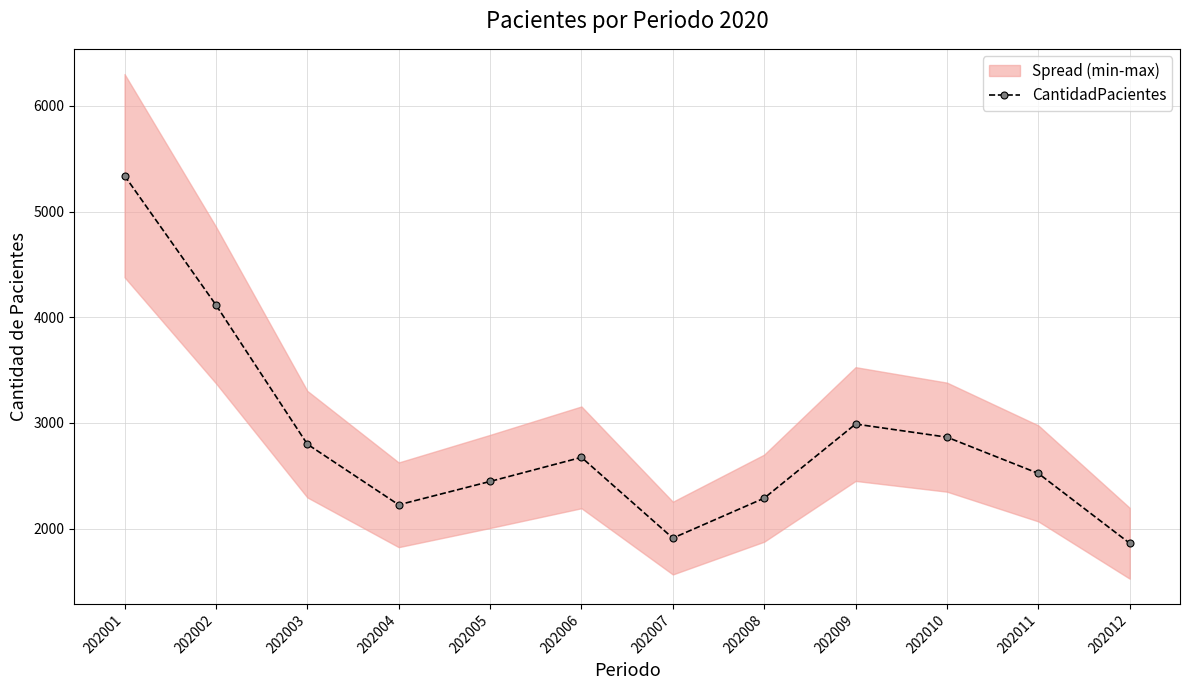

True or false: the data shows 2754 at 202012.

False